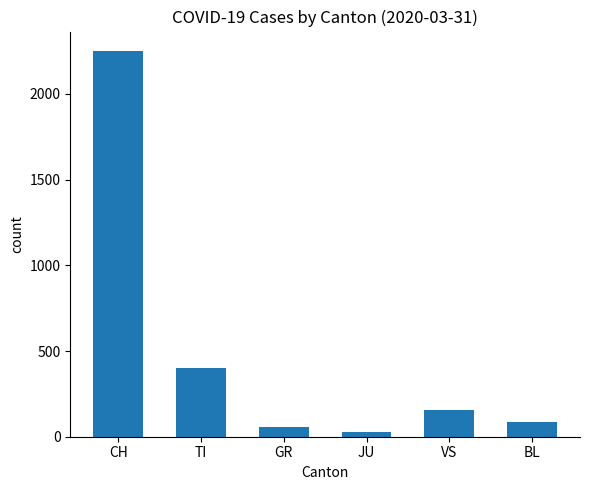

Does the chart contain any negative values?

No